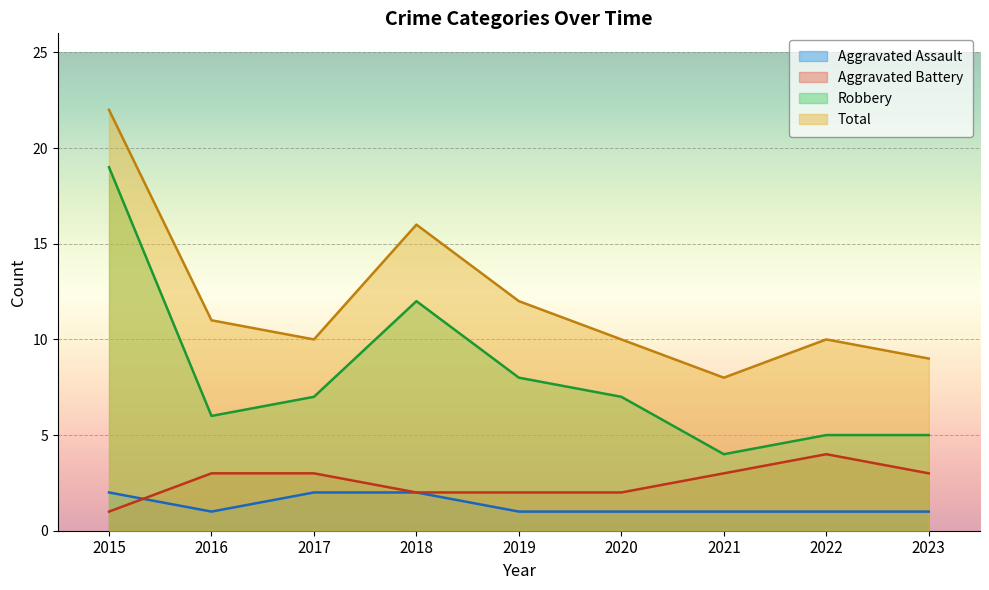

How many intersections are there between Aggravated Assault and Aggravated Battery?

1